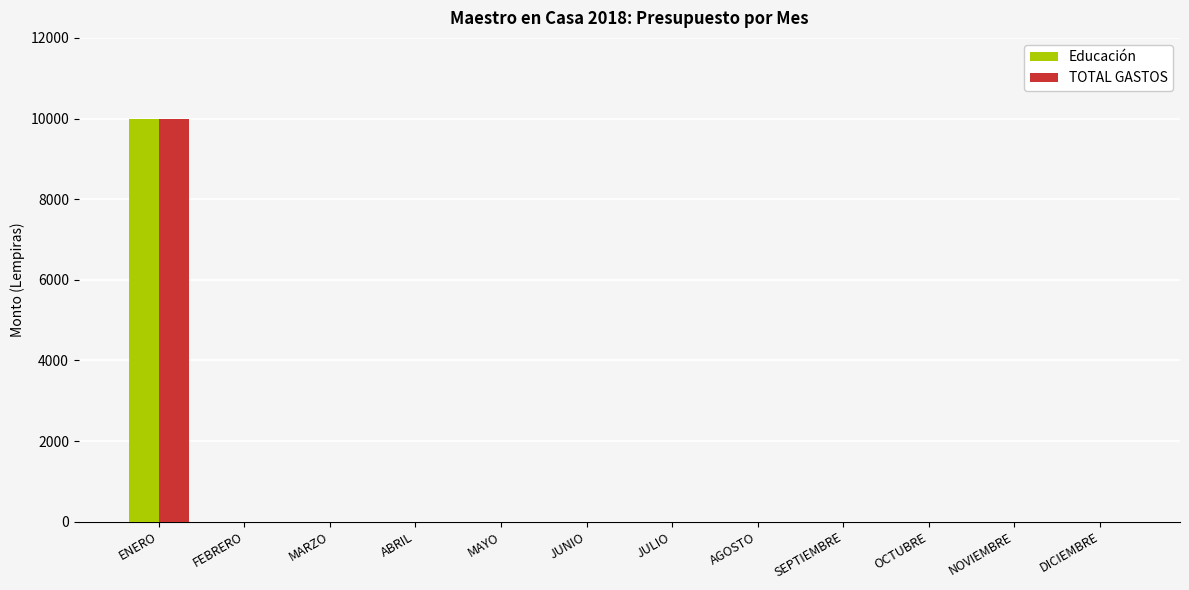

At which label does Educación reach its peak?

ENERO